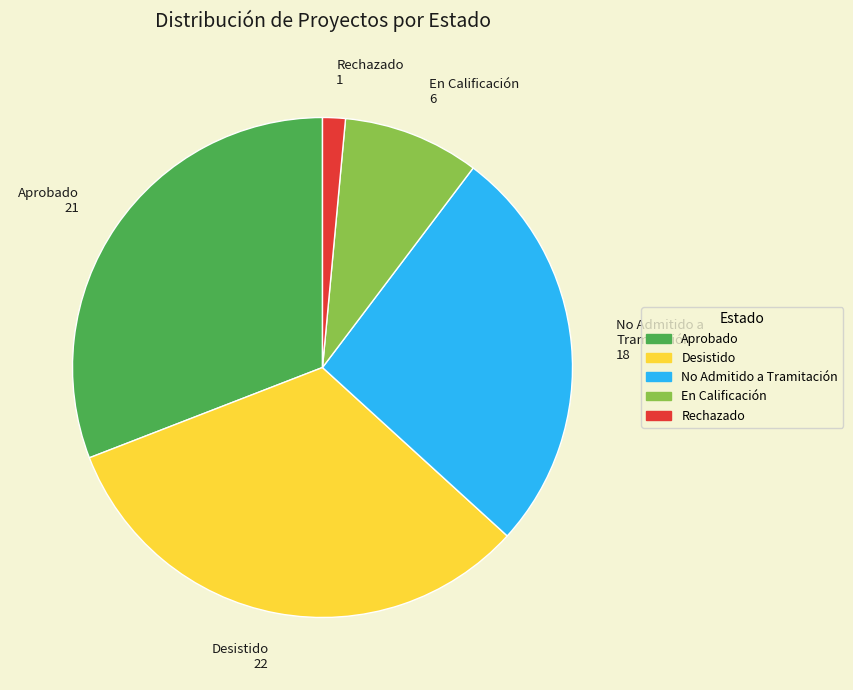

Does any single category account for the majority?

No